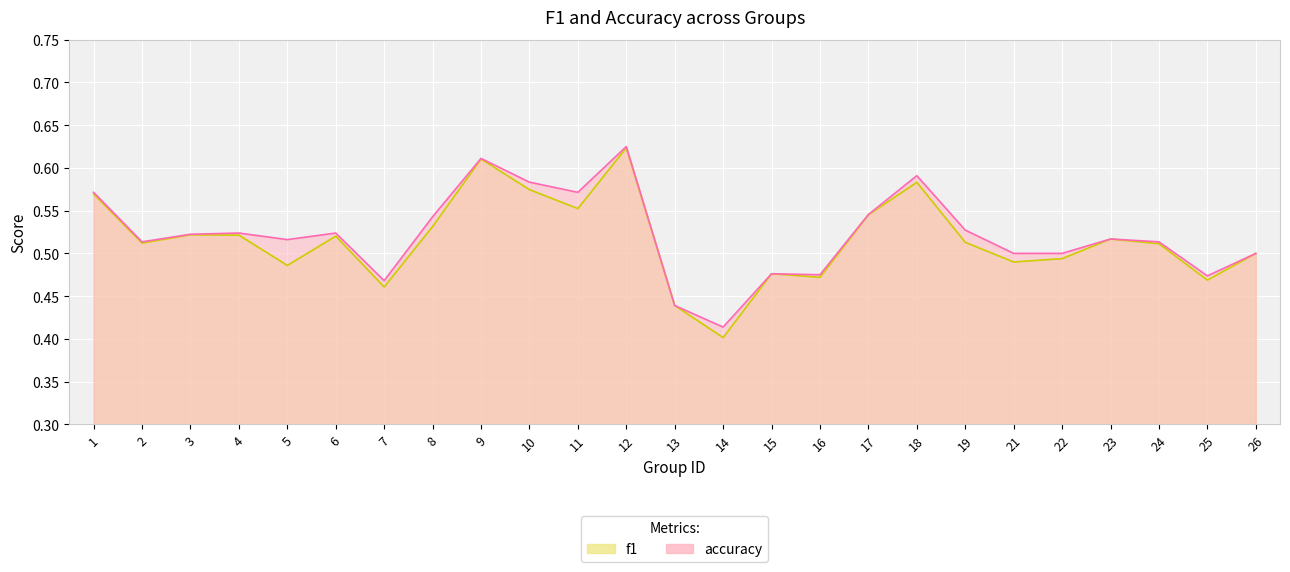

Count the number of data series in this chart.

2